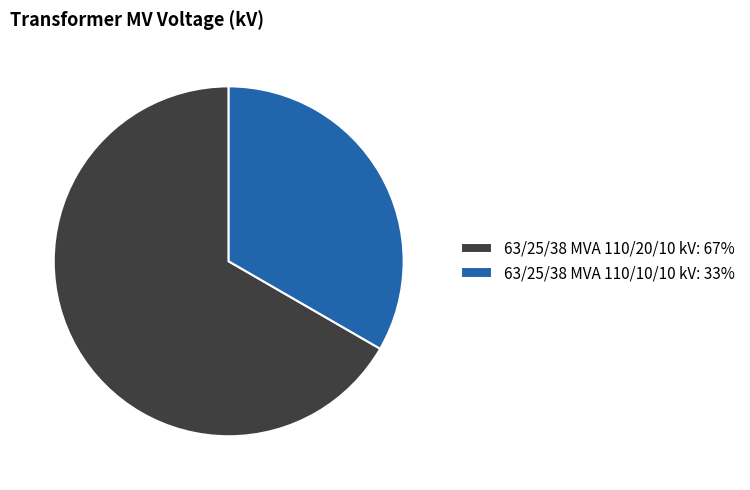

Does any single category account for the majority?

Yes